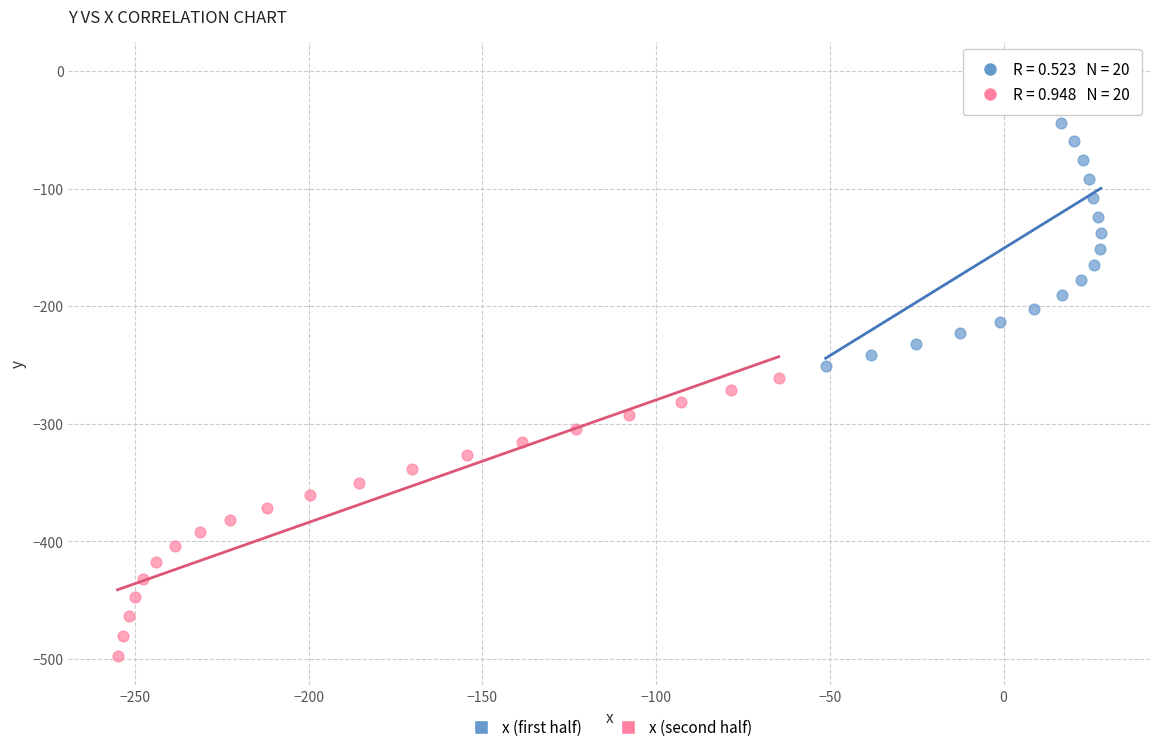

Which series contains the highest Y value?

x (first half)